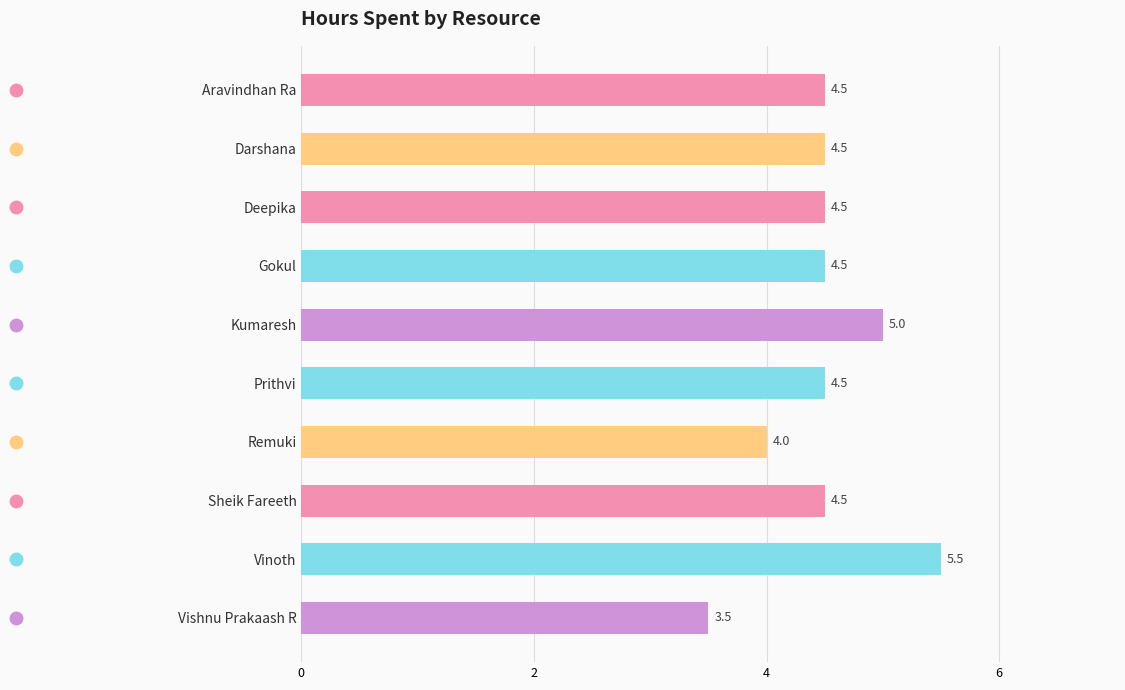

What is the average value?

4.5